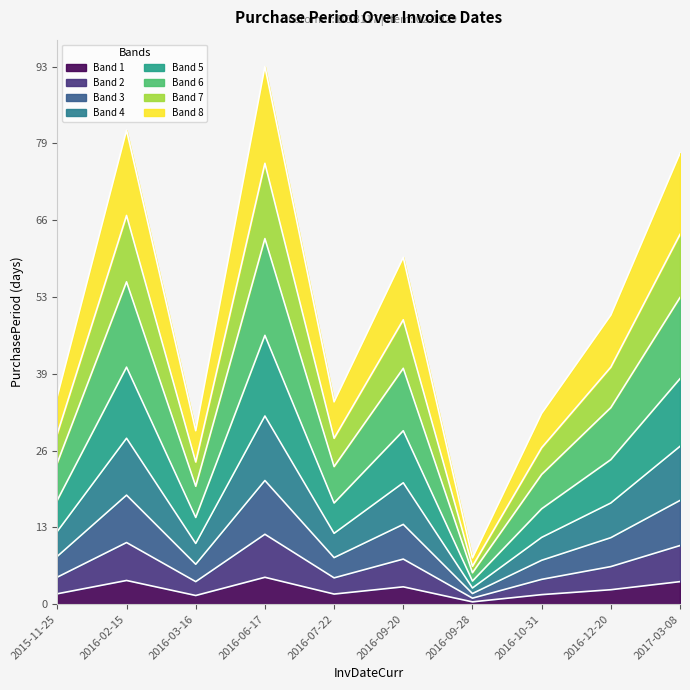

True or false: the data shows 17.5 at 2016-12-20.

True